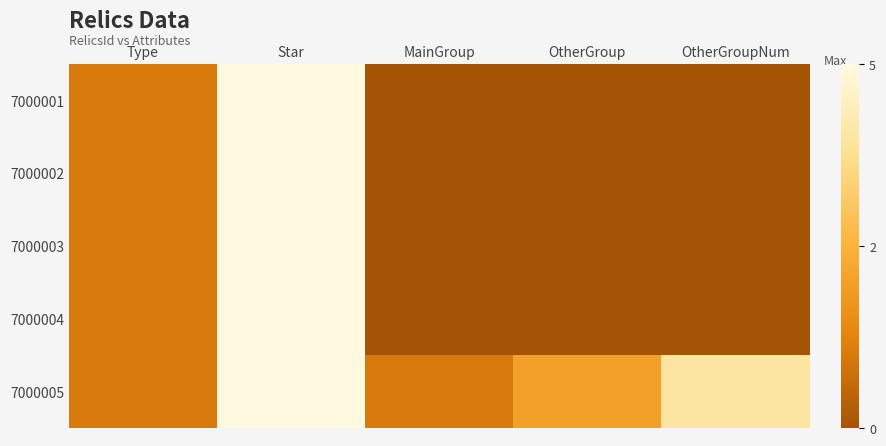

Rank the series by their maximum value, from lowest to highest.

7000001, 7000002, 7000003, 7000004, 7000005